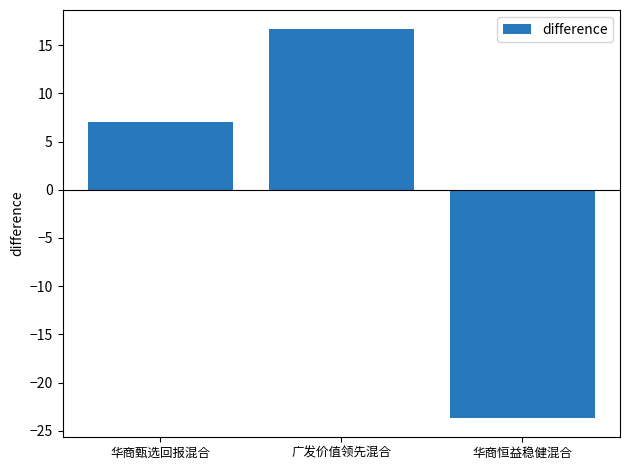

Rank the categories by value from highest to lowest.

广发价值领先混合, 华商甄选回报混合, 华商恒益稳健混合